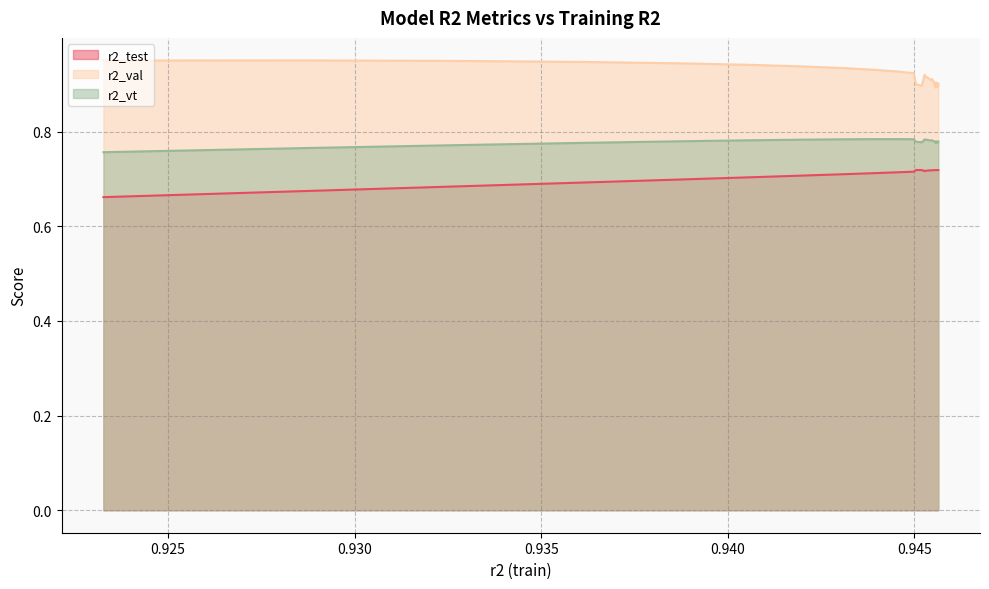

Which has a higher value, 2 or 20?

20